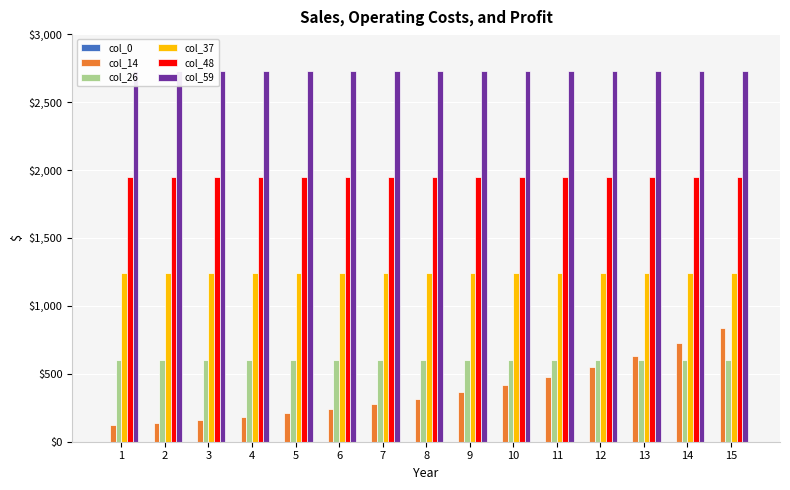

The col_59 series shows 907.4 at 11. True or false?

False